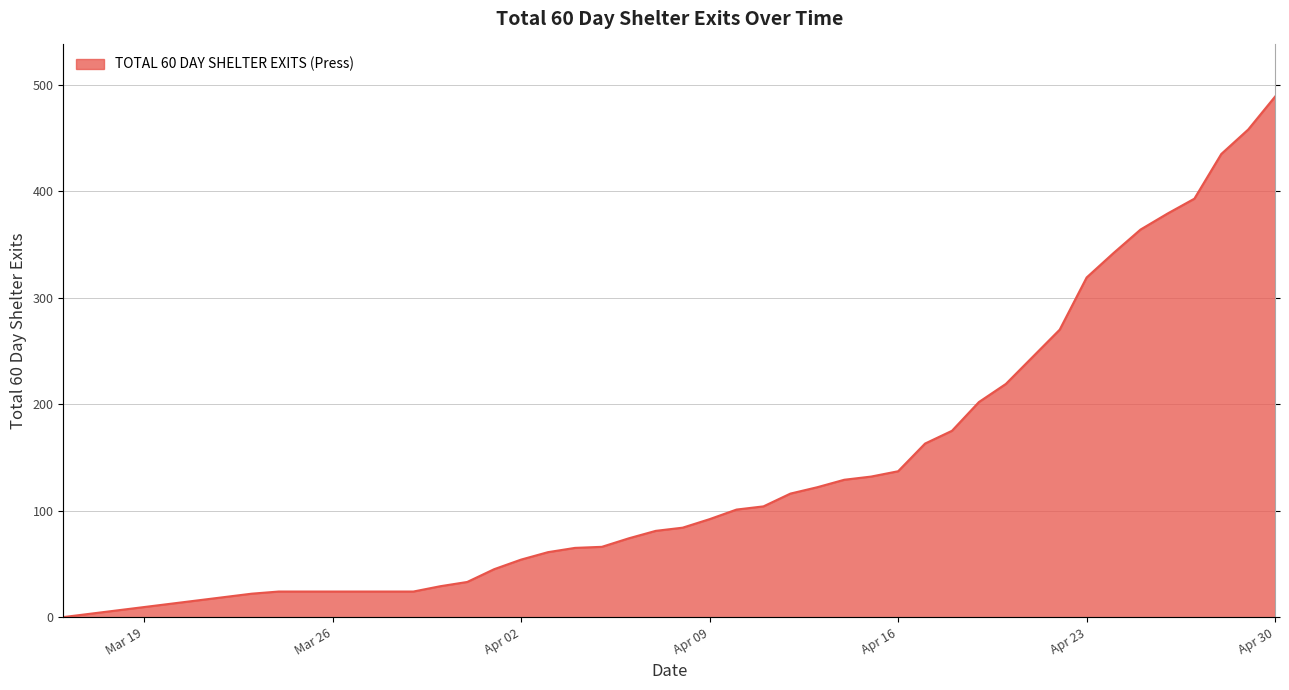

What is the label of the 39th point from the right?

2024-03-16